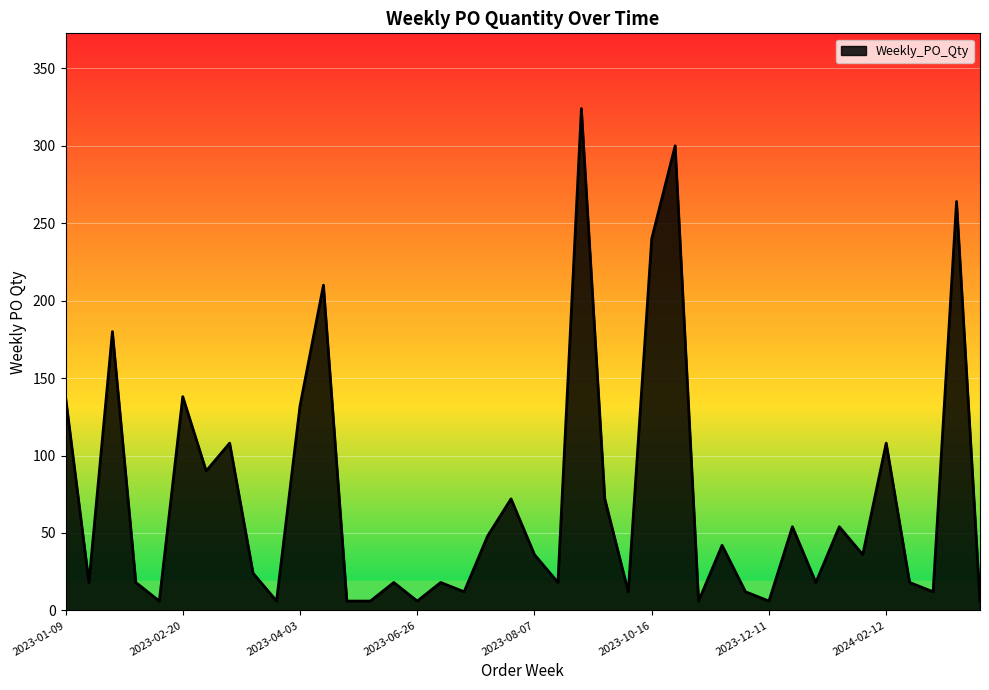

What is the difference between the second highest and second lowest values?

294